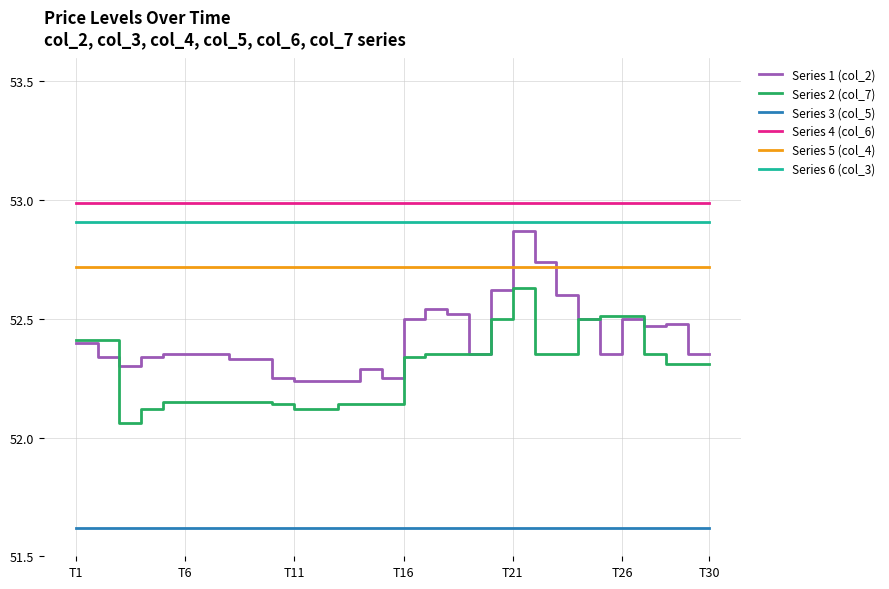

True or false: Series 6 (col_3) and Series 2 (col_7) intersect in this chart.

False